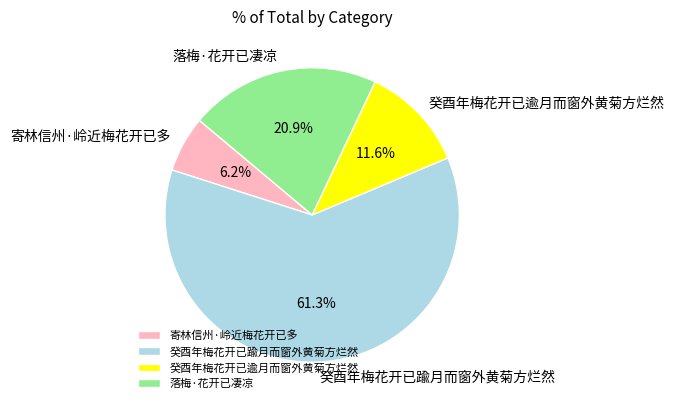

What portion of the pie excludes 落梅·花开已凄凉?

79.1%